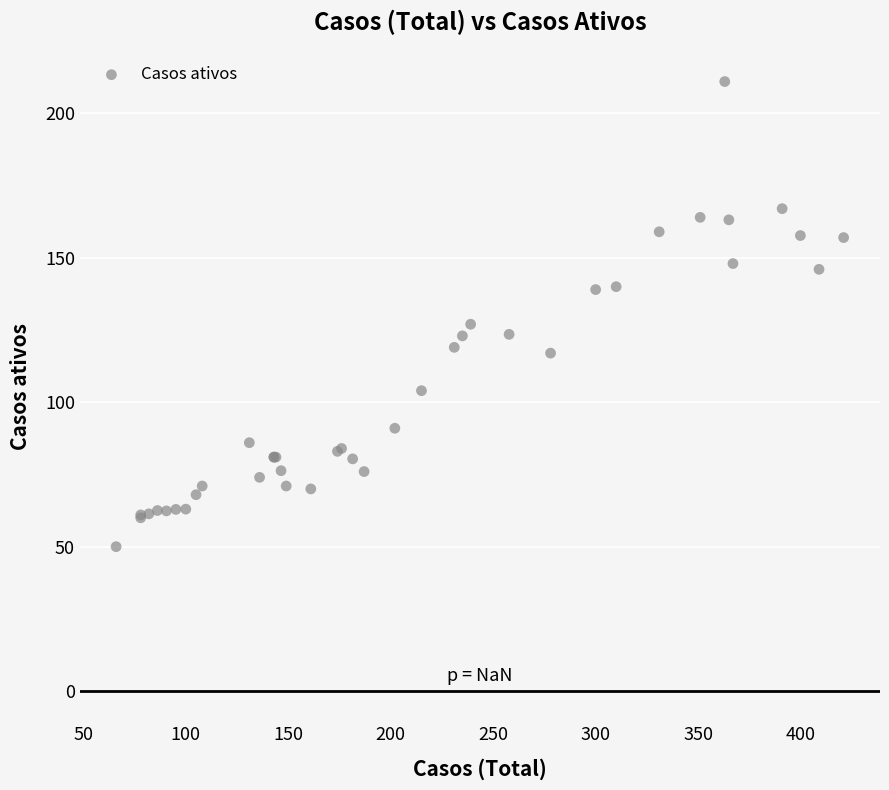

What Y value in the scatter plot is closest to 130?

127.0